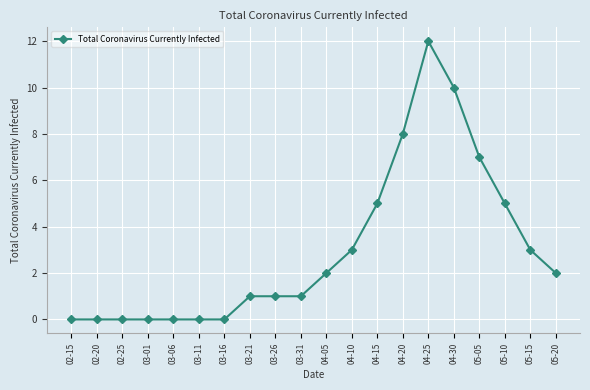

True or false: the data has more than 0 interior local peaks.

True